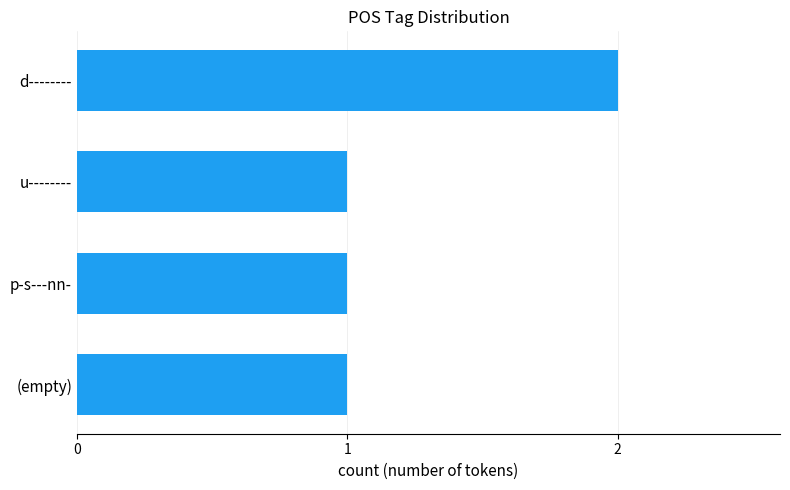

Which has a higher value, u-------- or d--------?

d--------